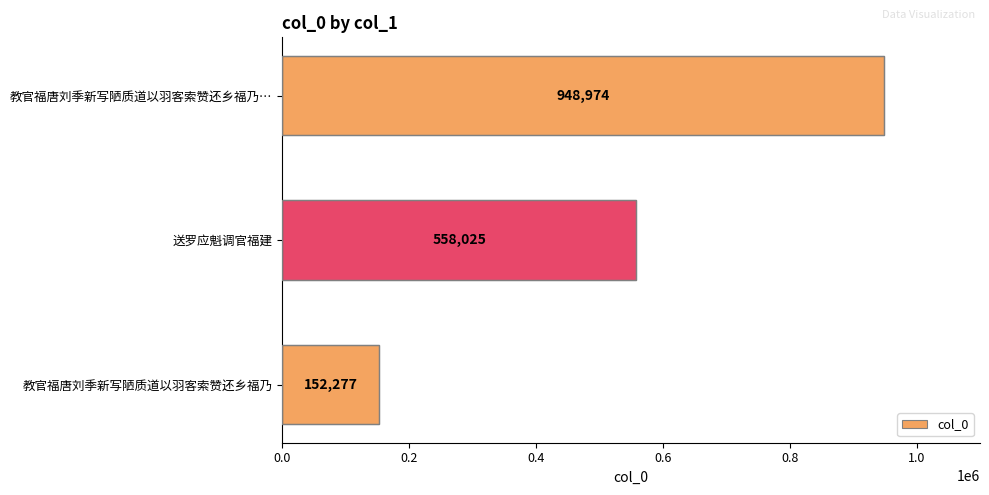

How many values are between 152277 and 948974?

3